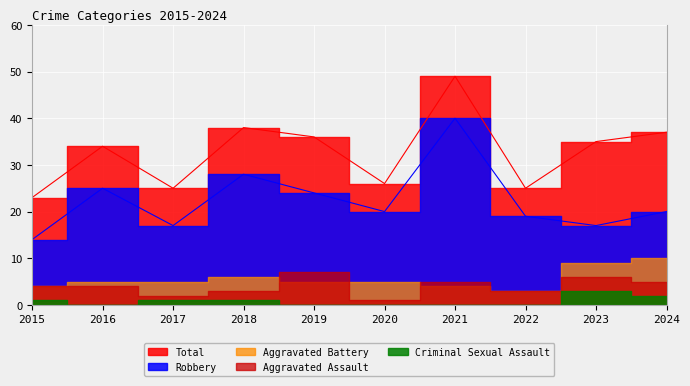

What is the lowest value of the Aggravated Battery series?

3